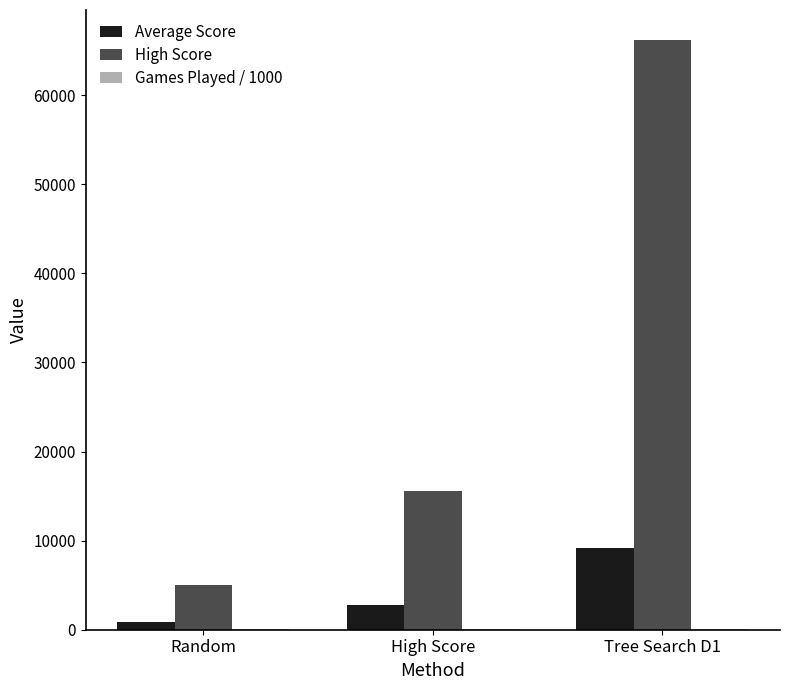

How many groups of bars are there?

3